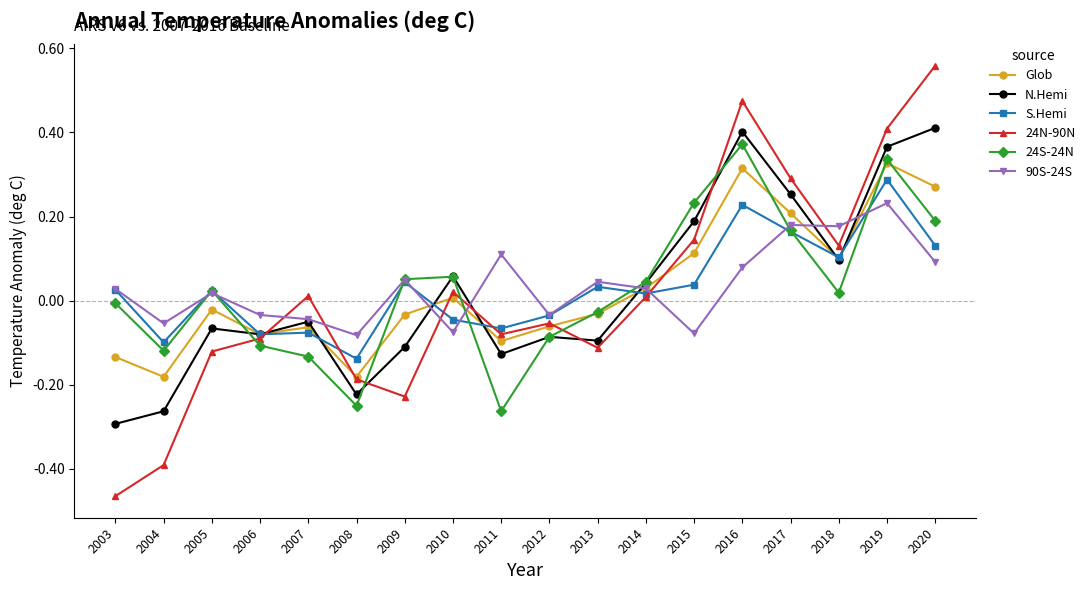

In S.Hemi, how many points are lower than both neighbors (excluding endpoints)?

6